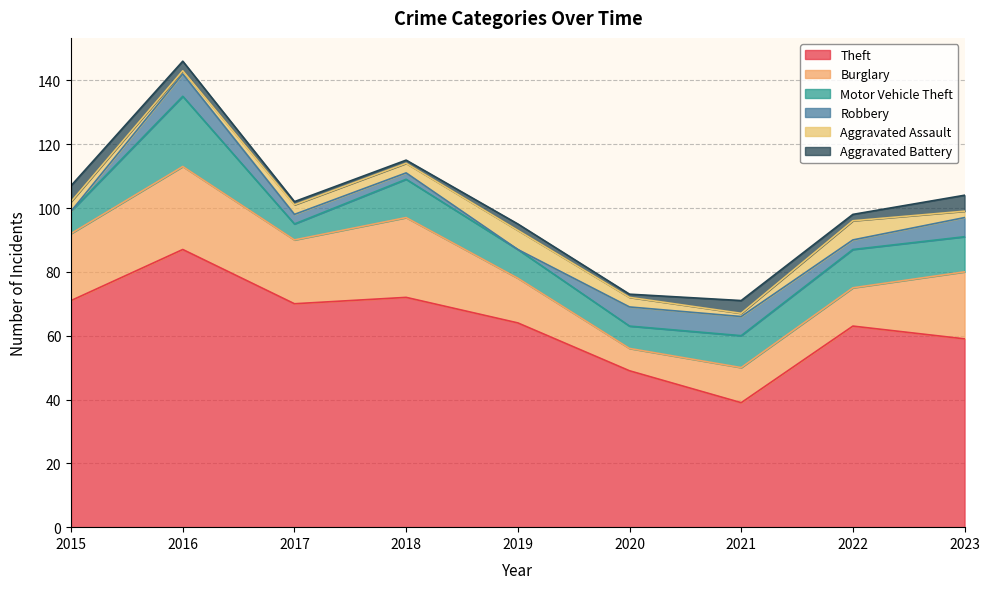

What is the total value across all series at 2019?

95